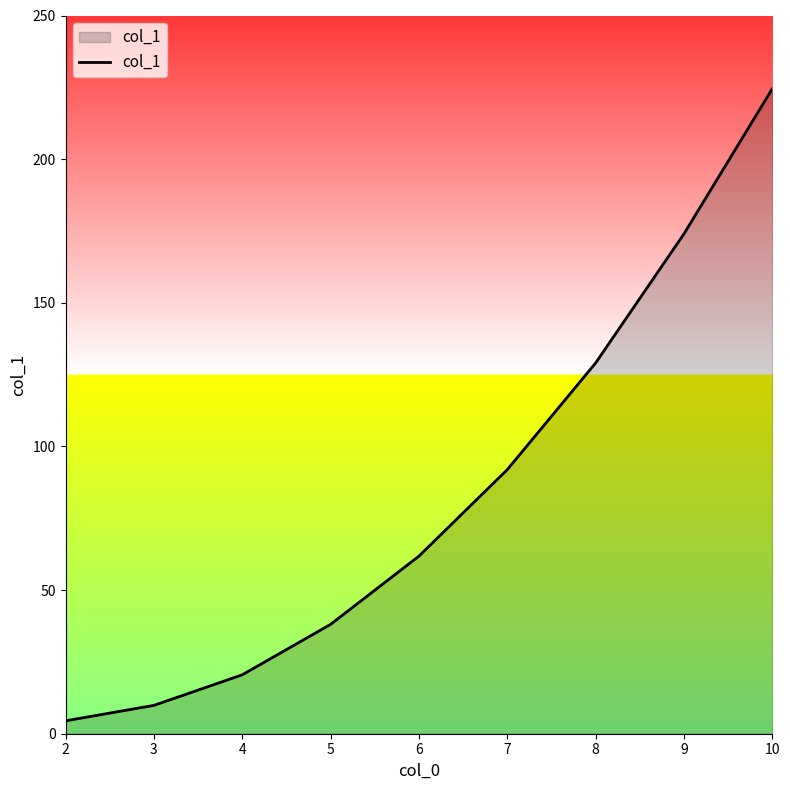

What is the average value?

83.8